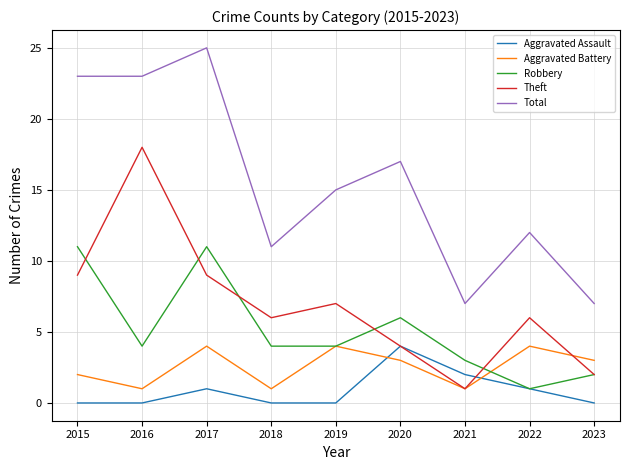

True or false: Aggravated Battery has a value of 3 at 2023.

True